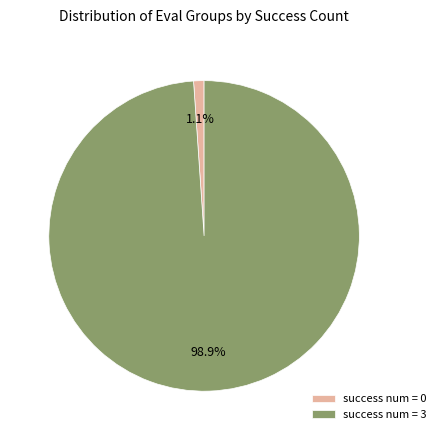

How many segments does this pie chart have?

2